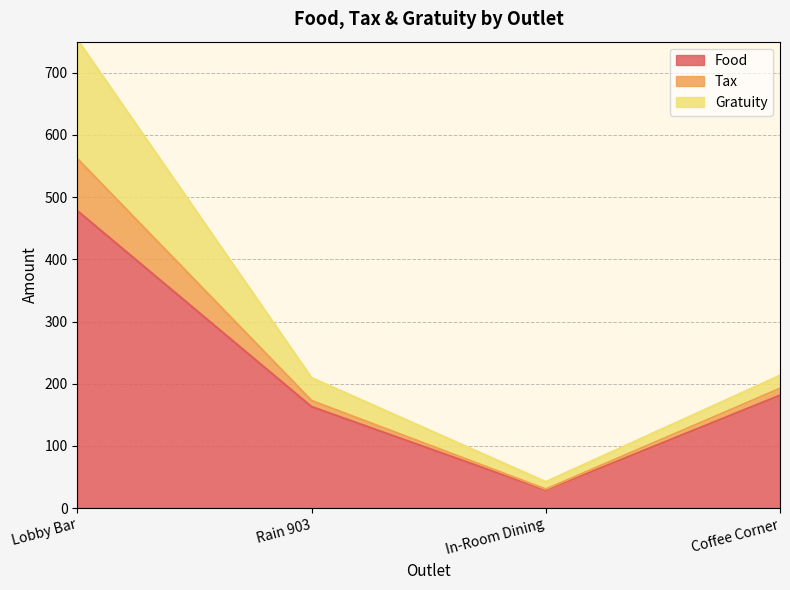

Where is Food nearest to the value 253?

Coffee Corner